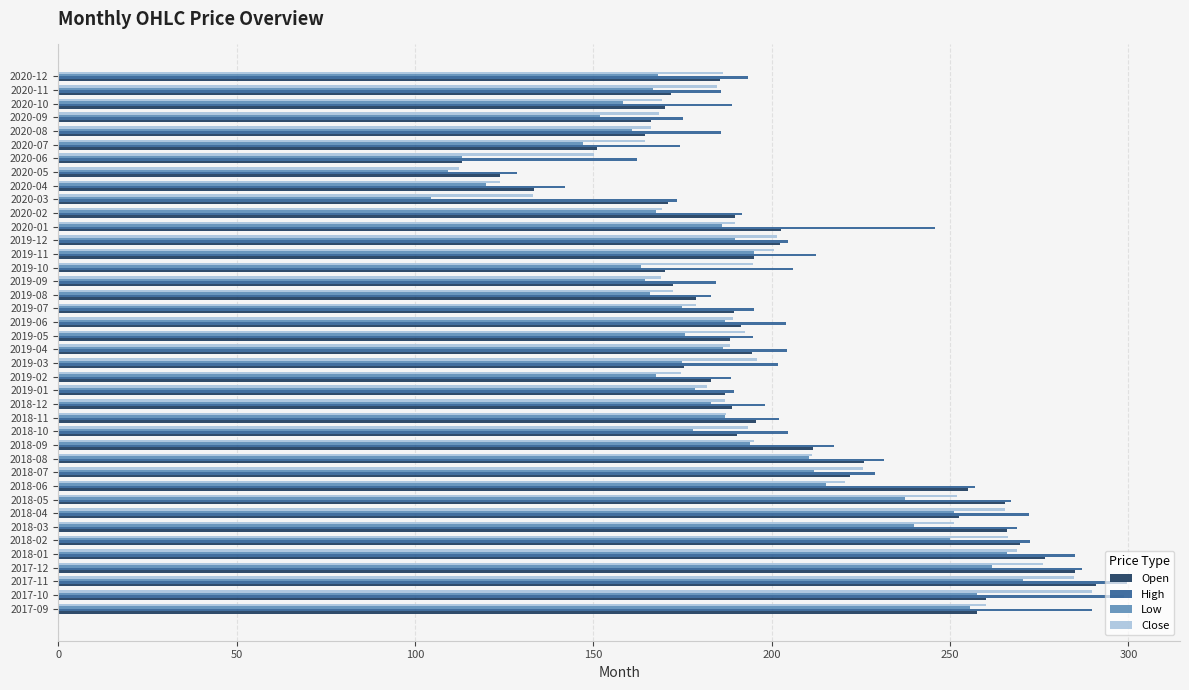

What is the difference between the highest and lowest values at 2018-03?

28.9